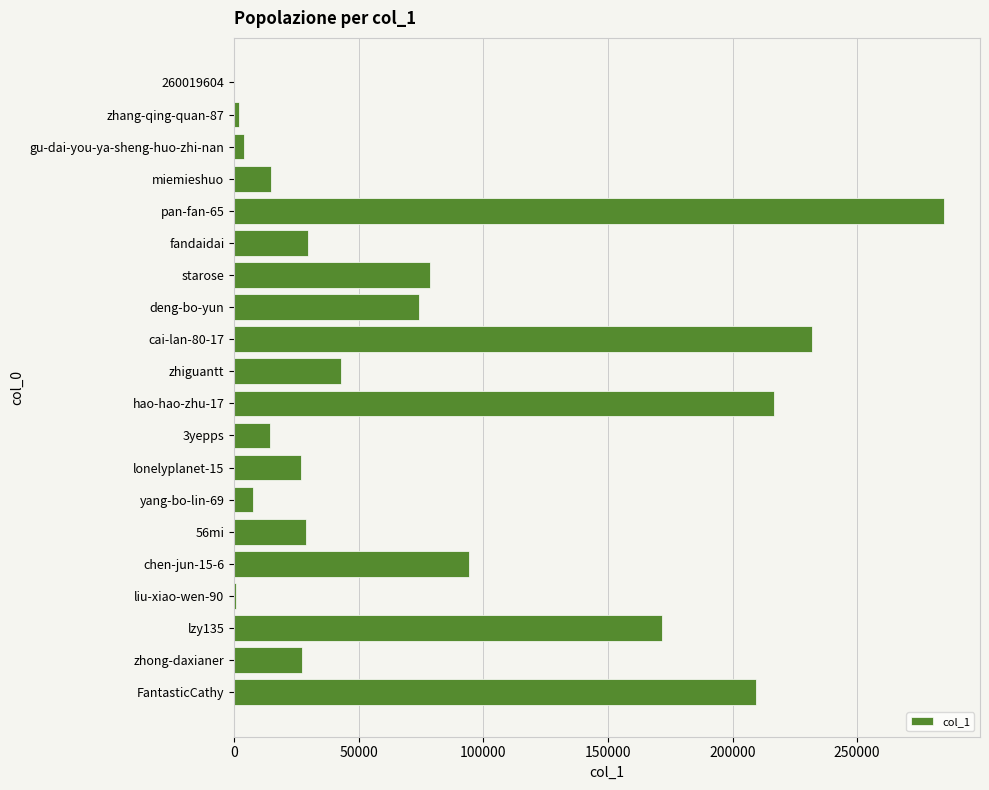

True or false: the data shows 14663 at miemieshuo.

True